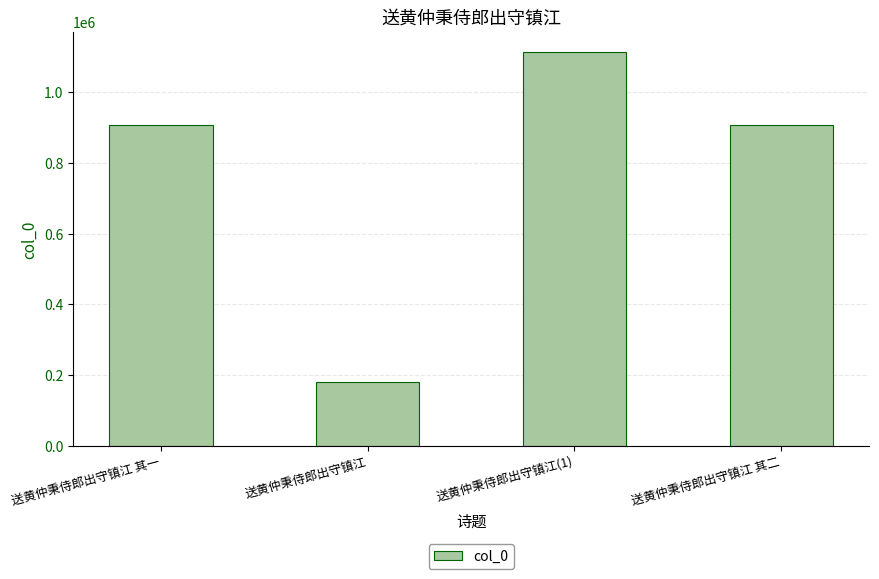

What is the value of the 1st bar from the left?

908178